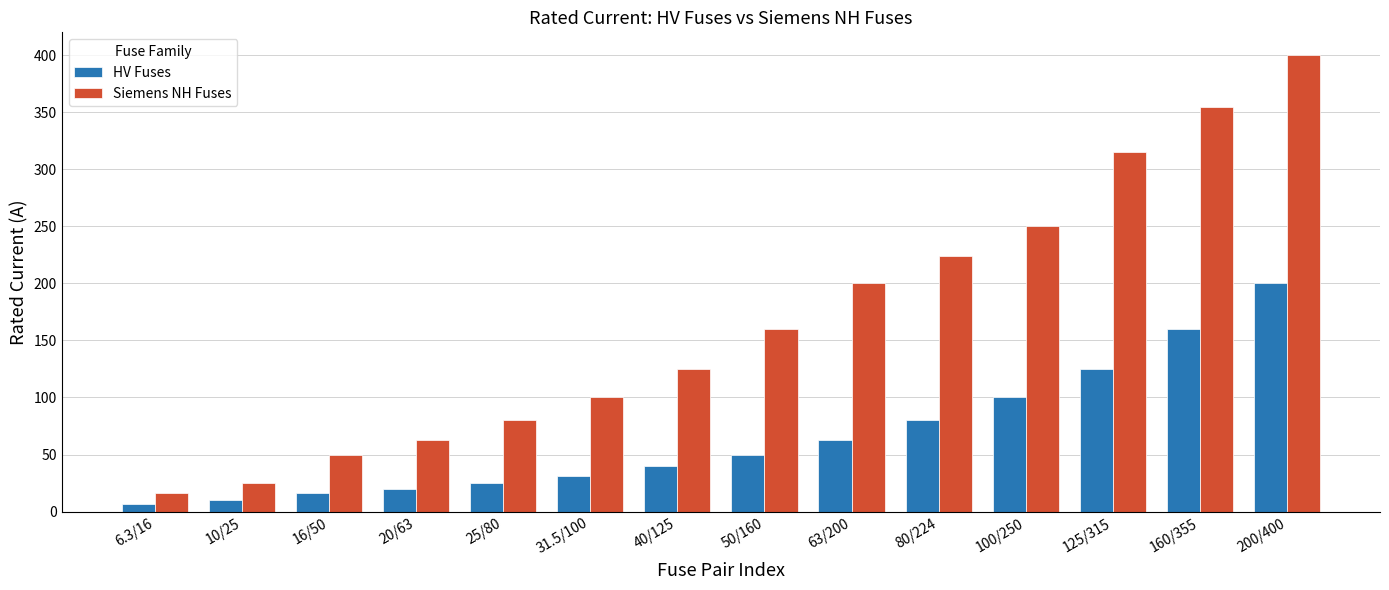

How many bars are there in total?

28